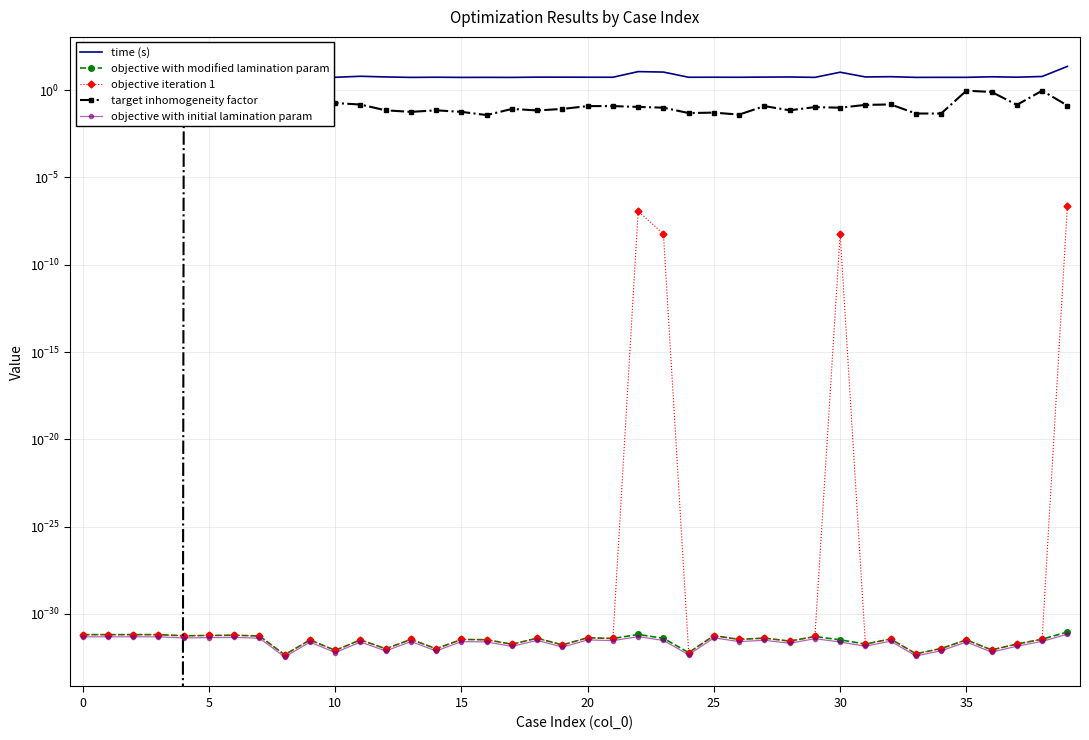

What is the total value across all series at 22?

11.7